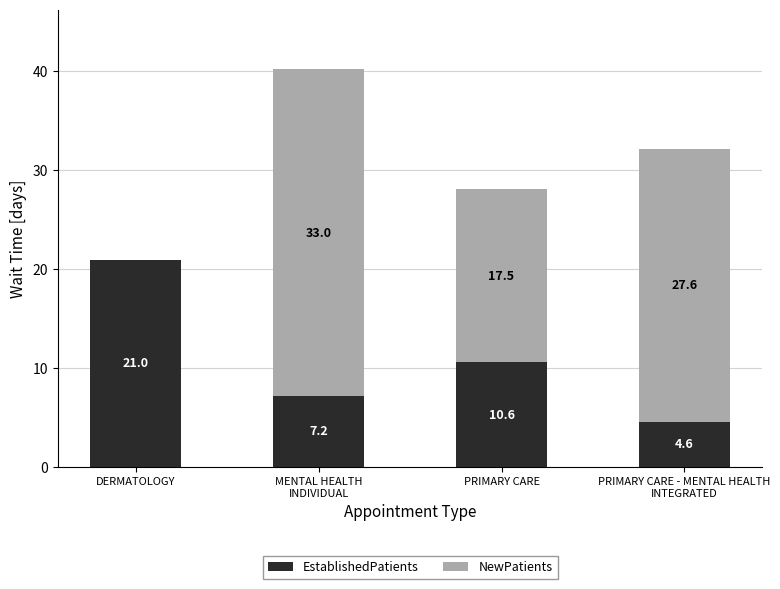

What is the total value across all series at PRIMARY CARE?

28.1